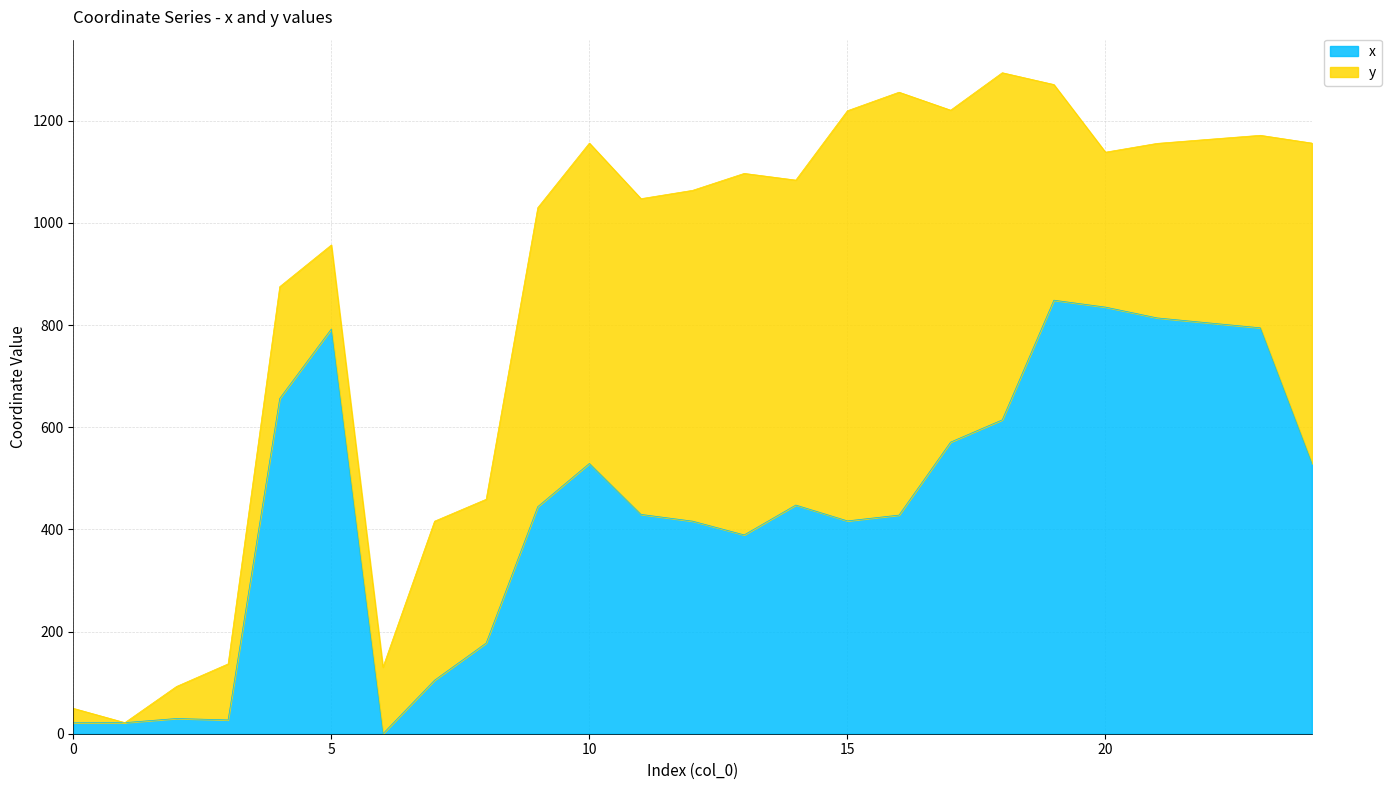

True or false: the data shows 21.7 at 1.

True